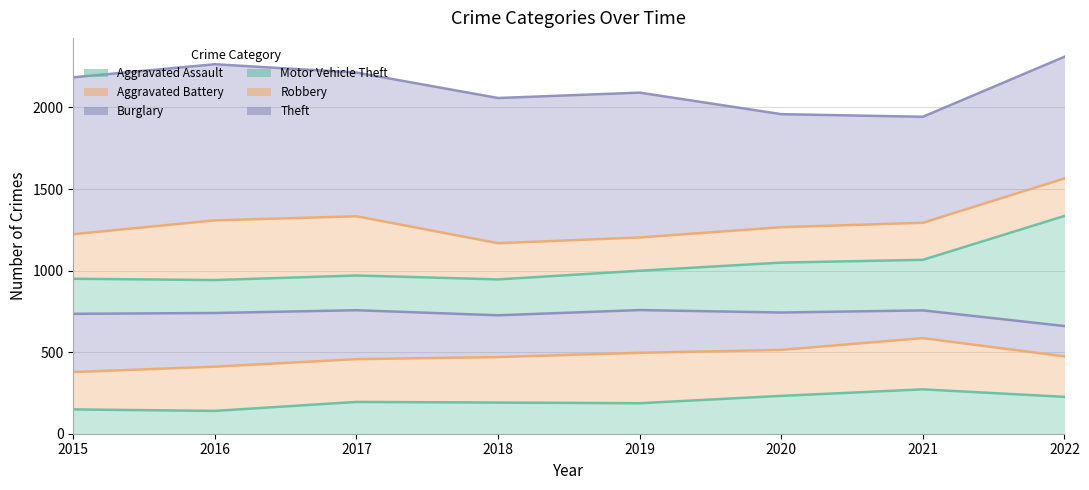

Reading left to right, what are all the values shown in this chart?

Aggravated Assault: 149	140	195	191	187	232	272	226
Aggravated Battery: 378	411	457	470	496	514	586	474
Burglary: 735	740	757	726	758	743	756	660
Motor Vehicle Theft: 950	942	970	946	999	1049	1066	1335
Robbery: 1223	1308	1333	1168	1203	1266	1293	1565
Theft: 2185	2265	2214	2058	2091	1959	1943	2311